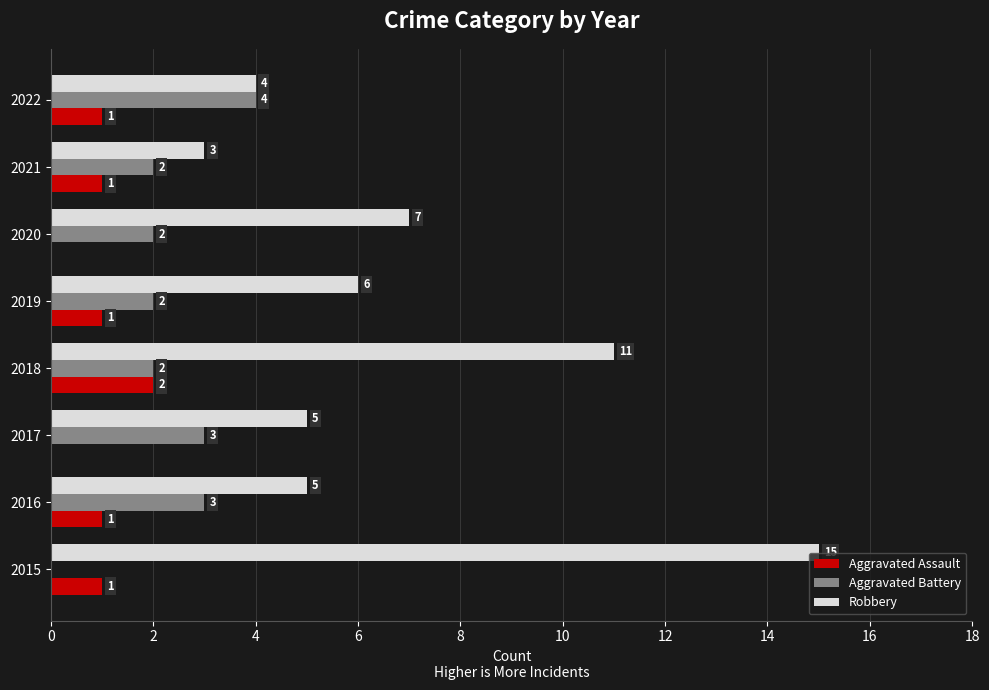

Count the number of data series in this chart.

3